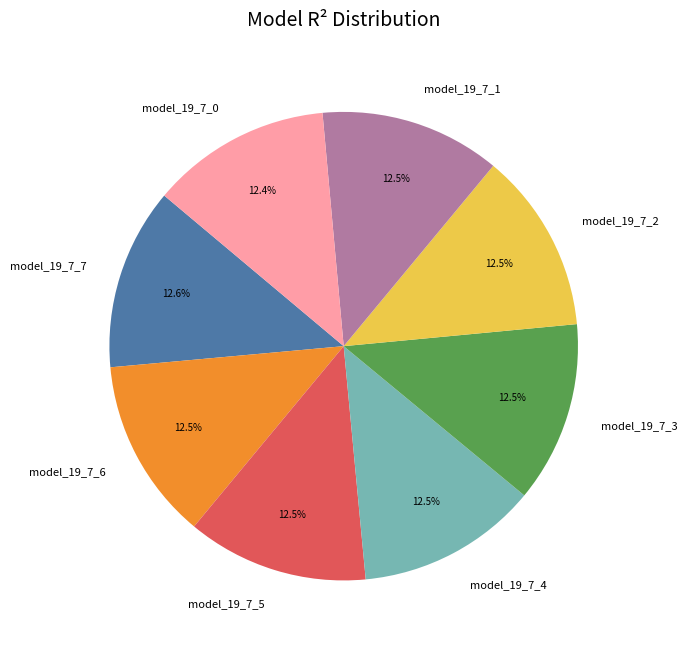

What percentage is NOT represented by model_19_7_1?

87.5%